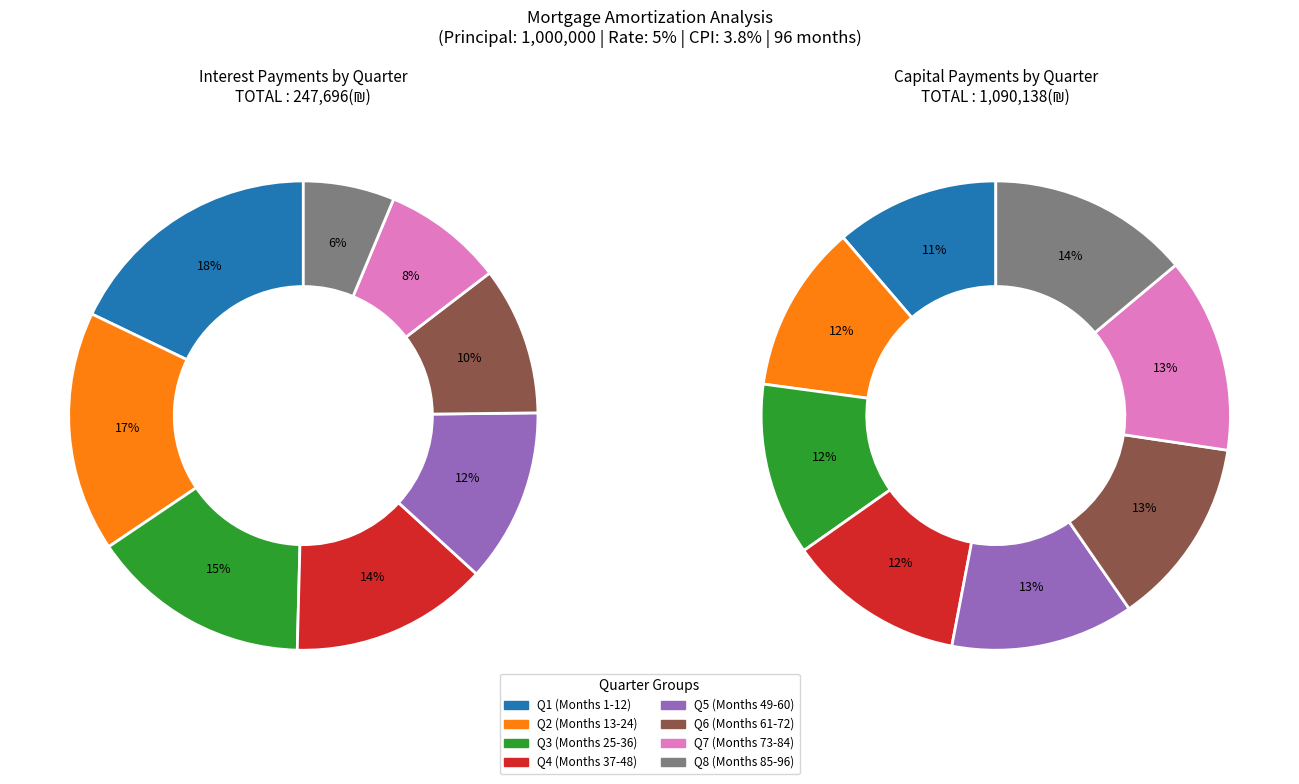

Which series changed the most between Month 48 and Month 72?

interest